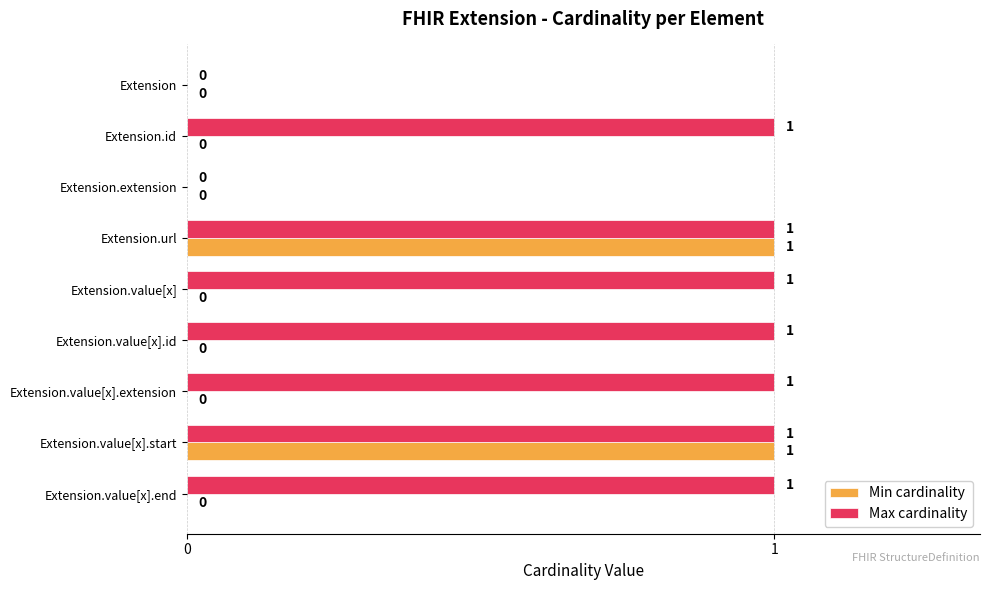

Is it true that Max cardinality equals 1 at Extension.value[x].start?

True